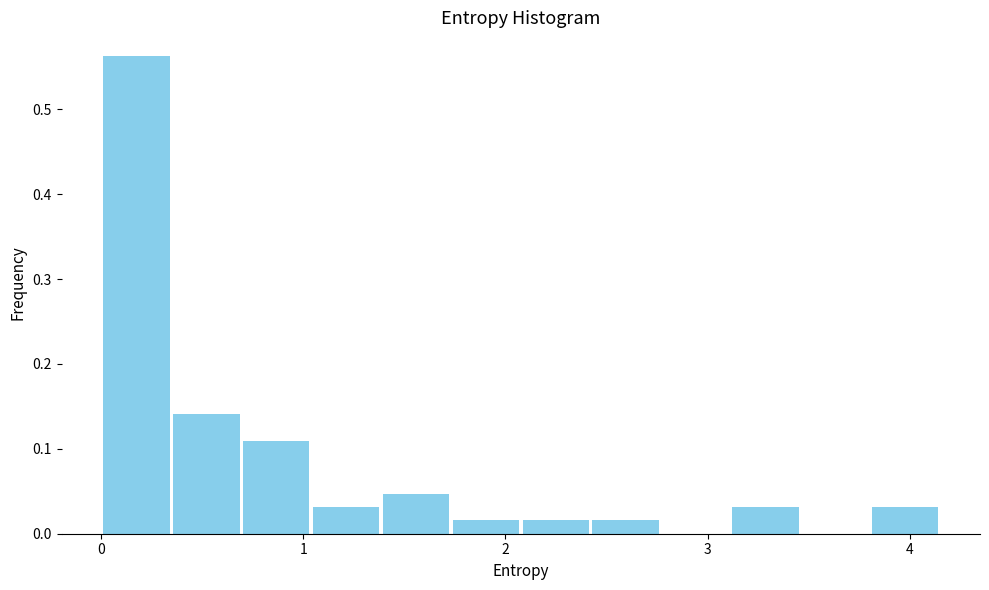

Around what value on the x-axis is the tallest bar? Give the approximate position of its centre, as read against the axis.

0.2